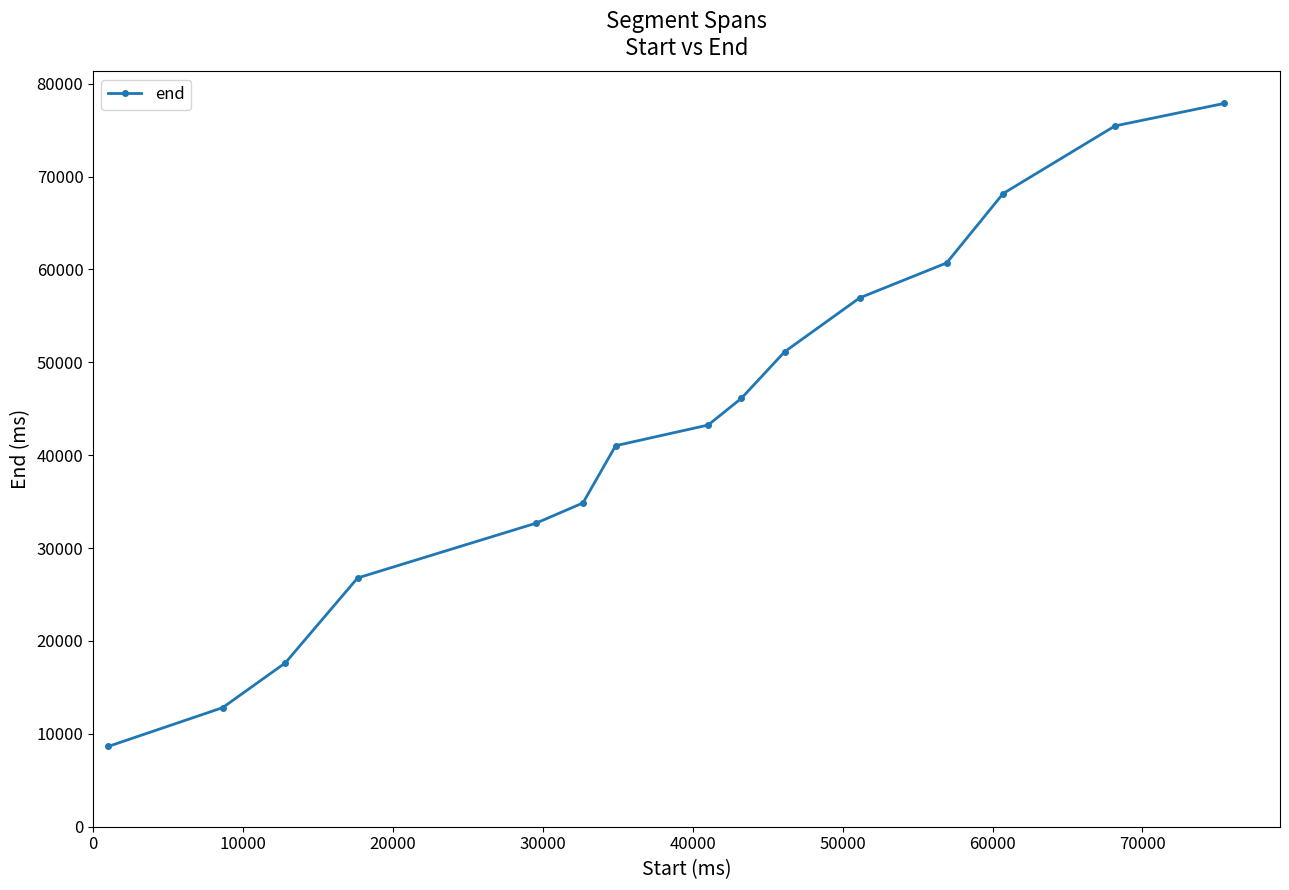

What is the difference between the maximum and second lowest values?

65055